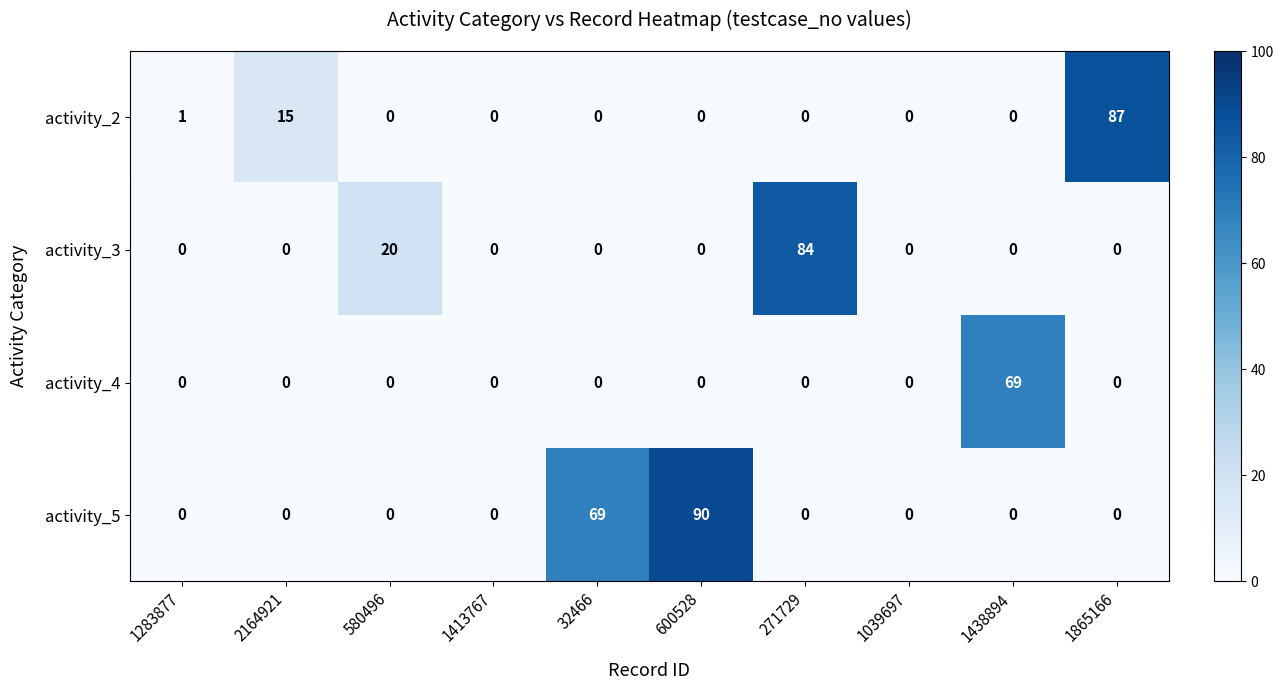

Which series has the largest total across all categories?

activity_5